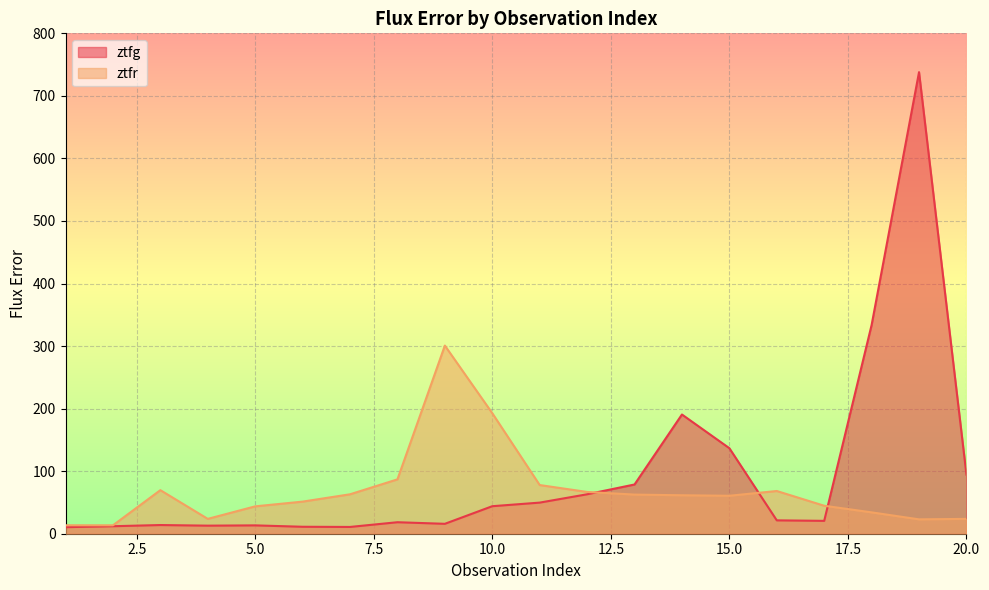

What is the value of the ztfr point at the 18th from the left?

34.1